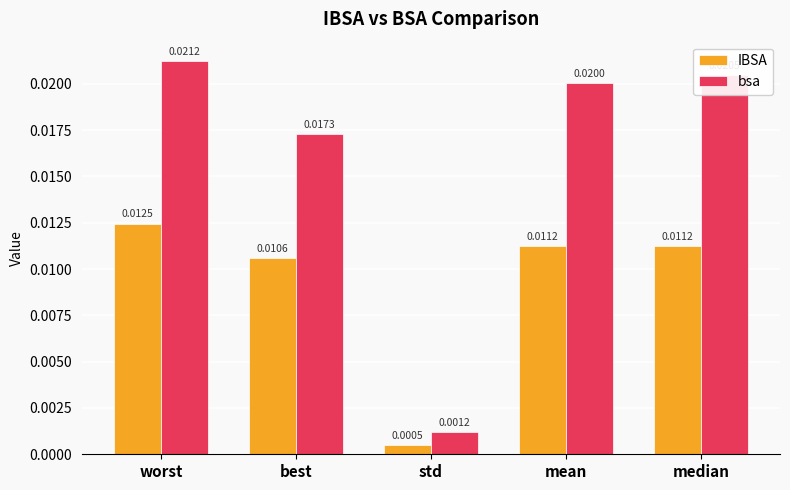

Which series has the widest spread of values?

bsa